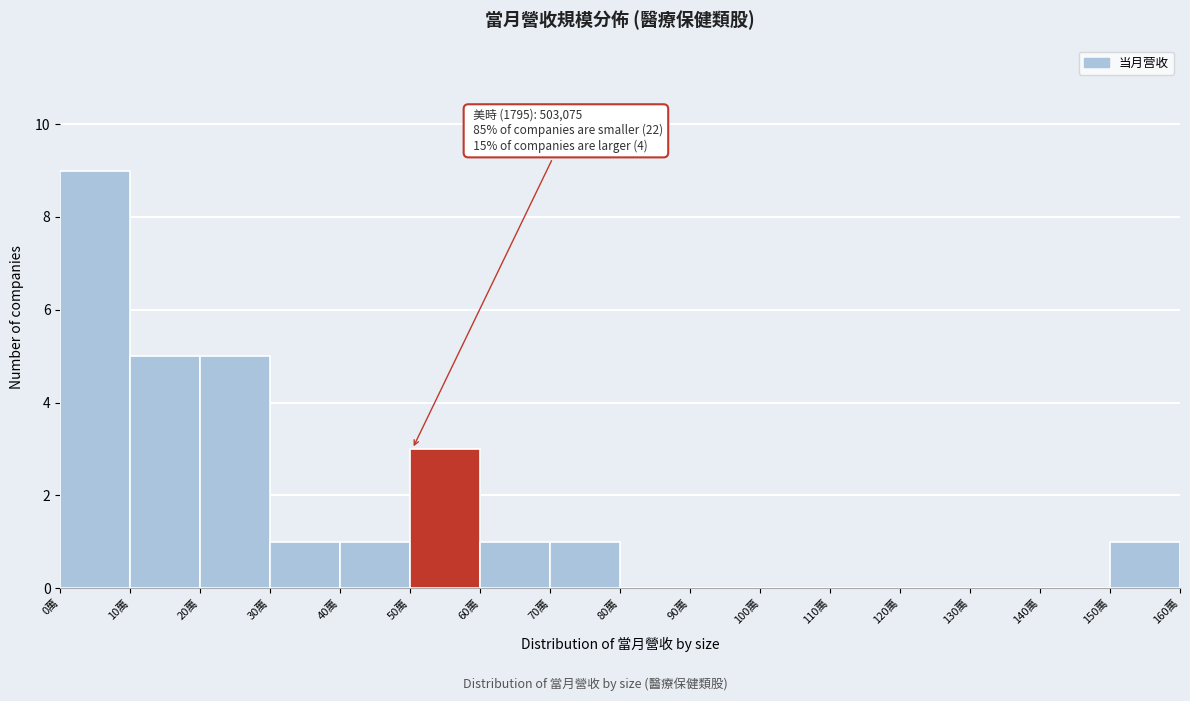

Reading right to left, what are all the values shown in this chart?

150萬=1	140萬=0	130萬=0	120萬=0	110萬=0	100萬=0	90萬=0	80萬=0	70萬=1	60萬=1	50萬=3	40萬=1	30萬=1	20萬=5	10萬=5	0萬=9